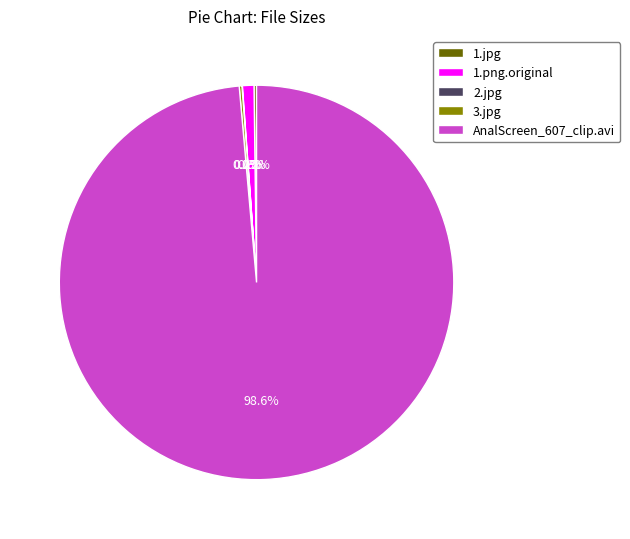

Which category has the biggest portion of the pie?

AnalScreen_607_clip.avi